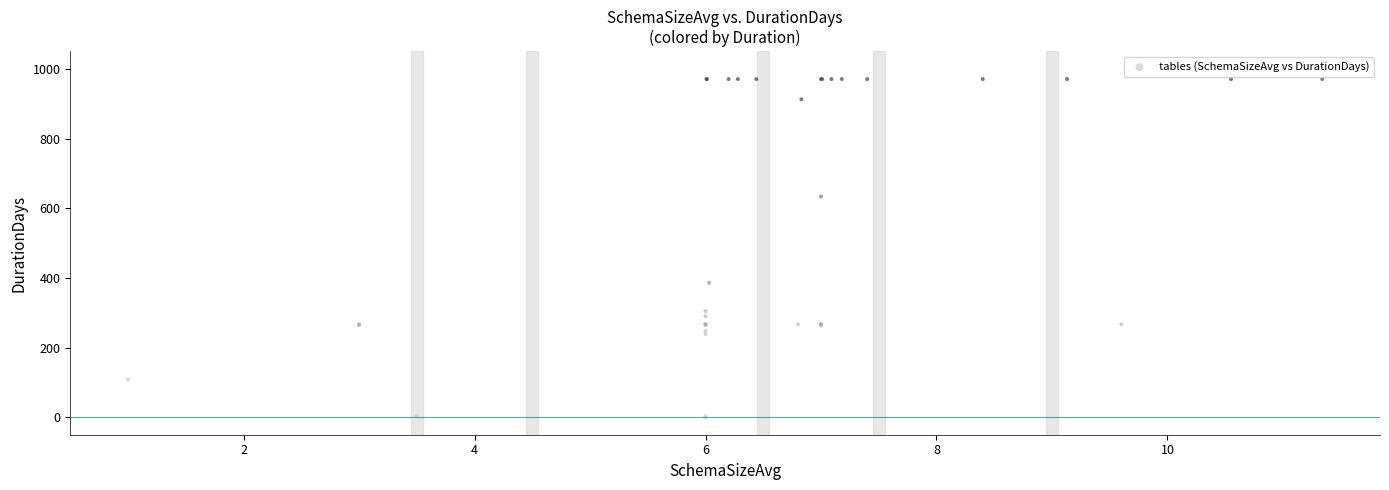

What Y value in the scatter plot is closest to 485?

386